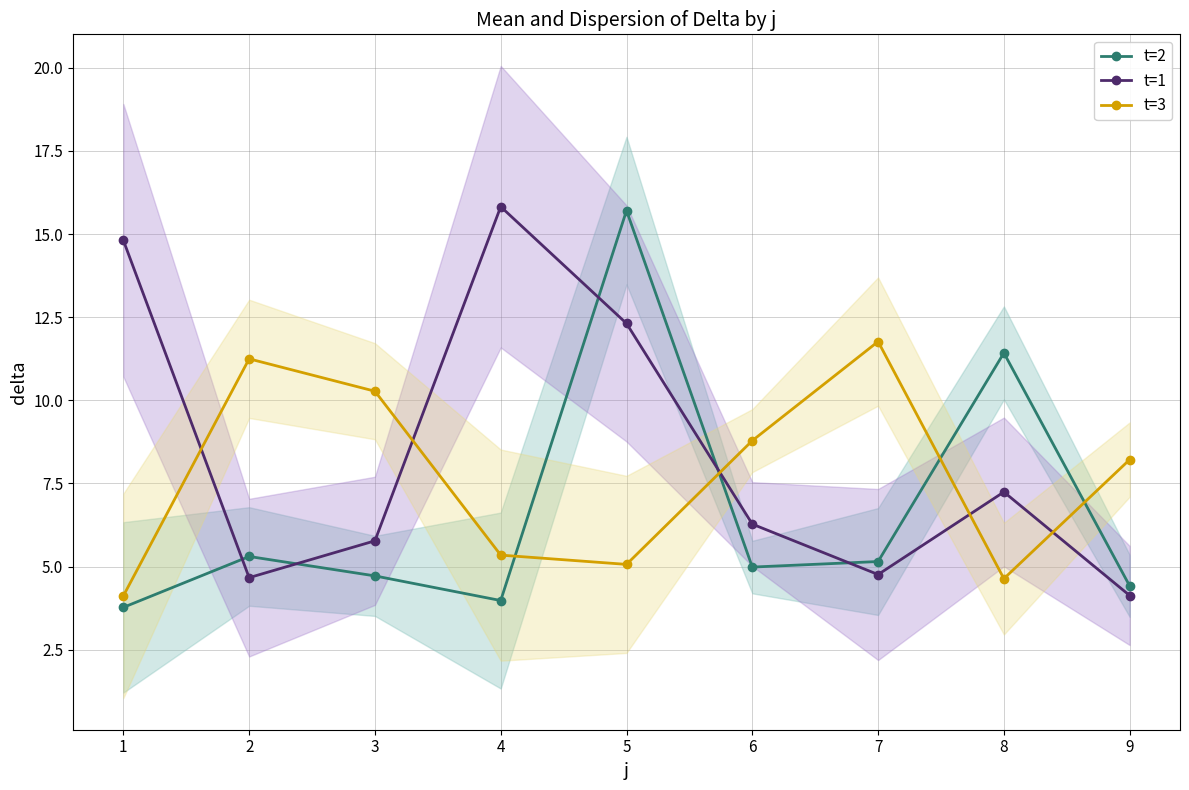

Between 1 and 3, which series saw the biggest shift?

t=1